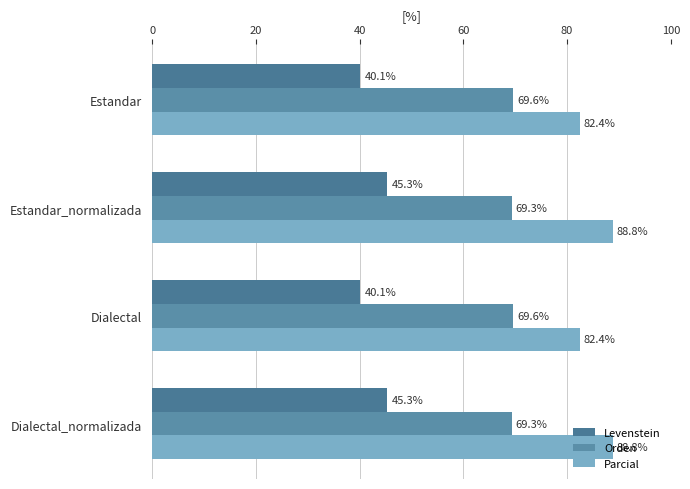

How many distinct data groups are displayed?

3